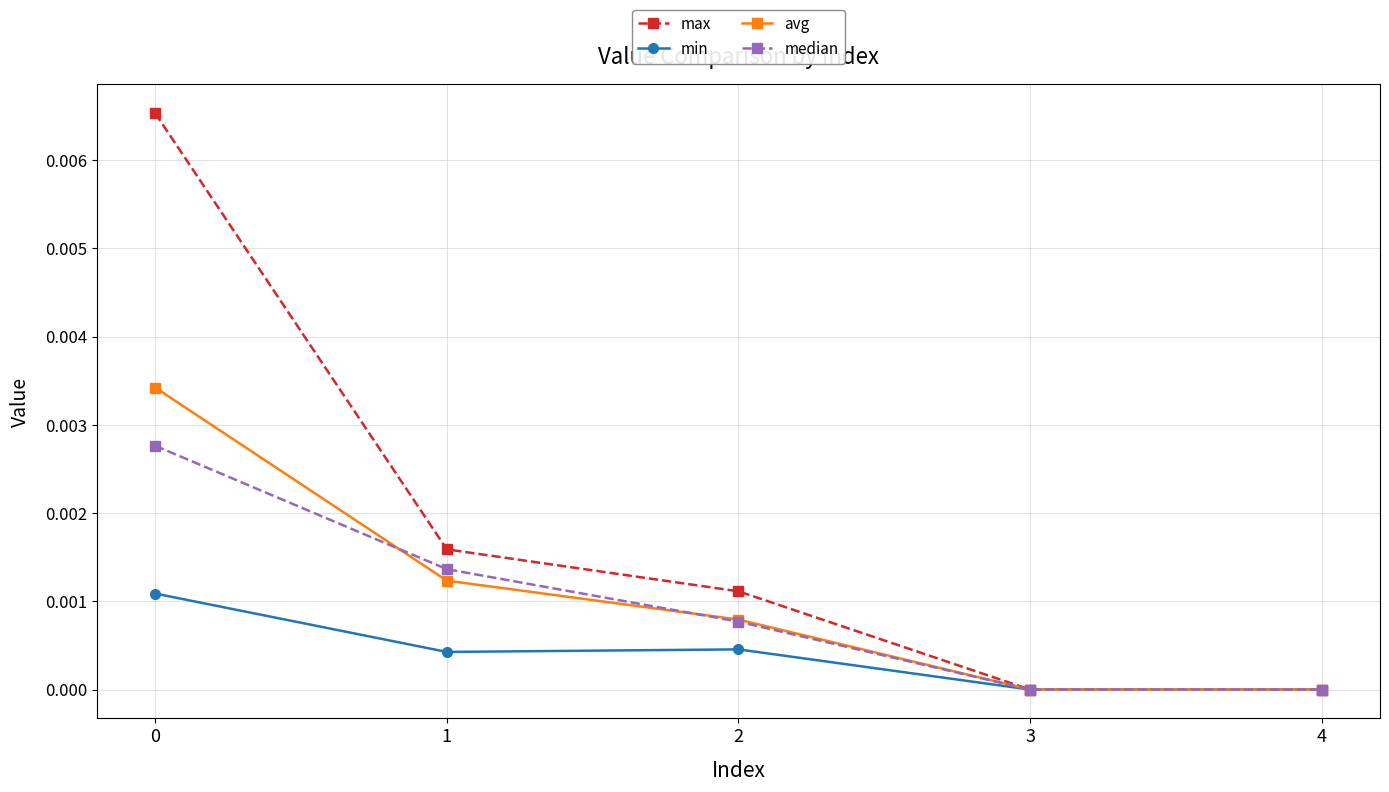

At which category does min reach its first local peak?

2